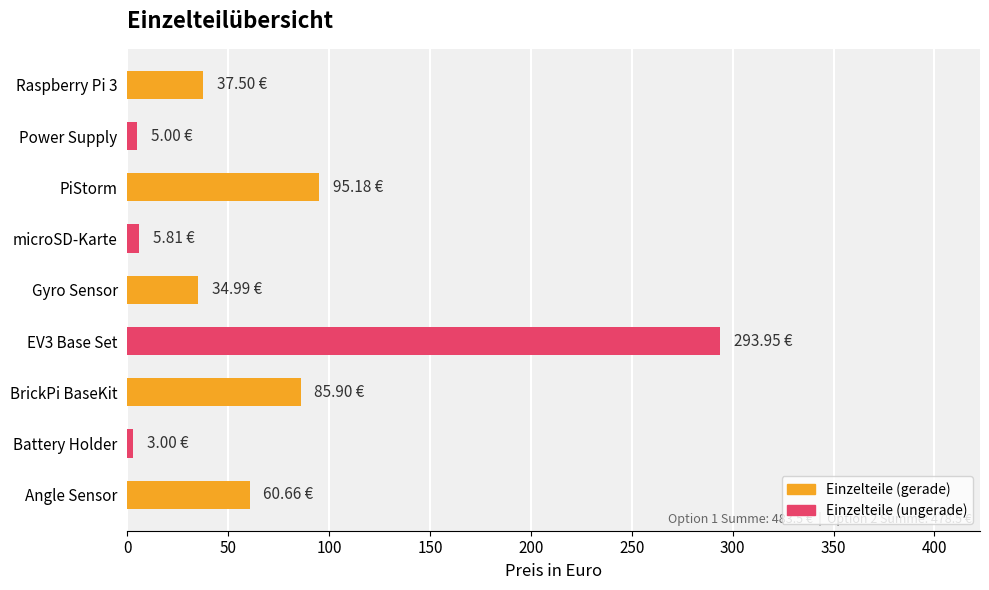

What is the sum of all values?

622.0